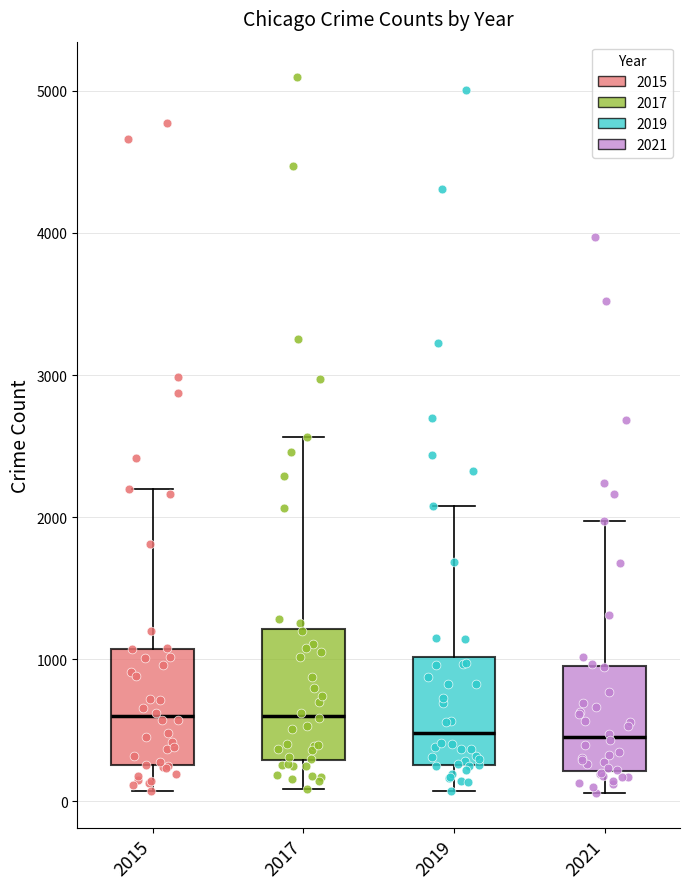

Which box is the tallest, from its lower edge to its upper edge?

2017